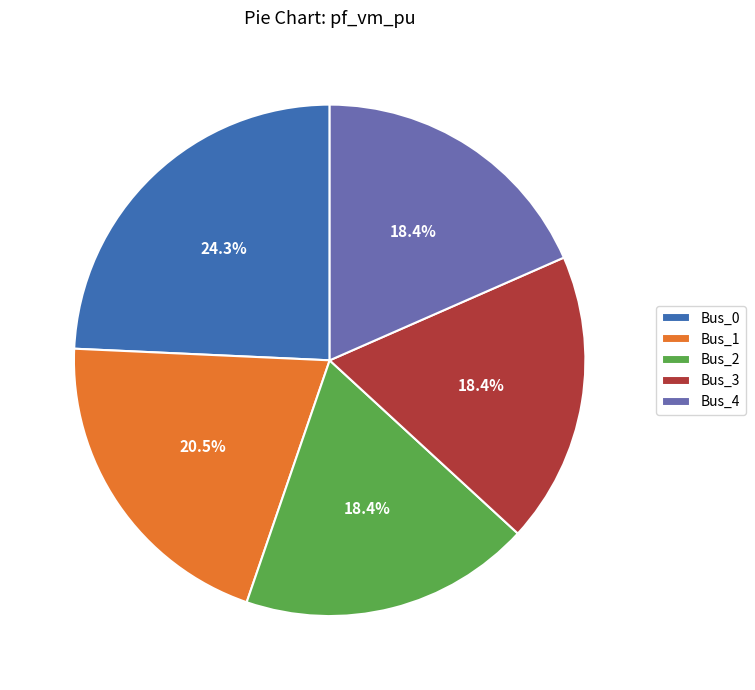

Which slice is the largest?

Bus_0